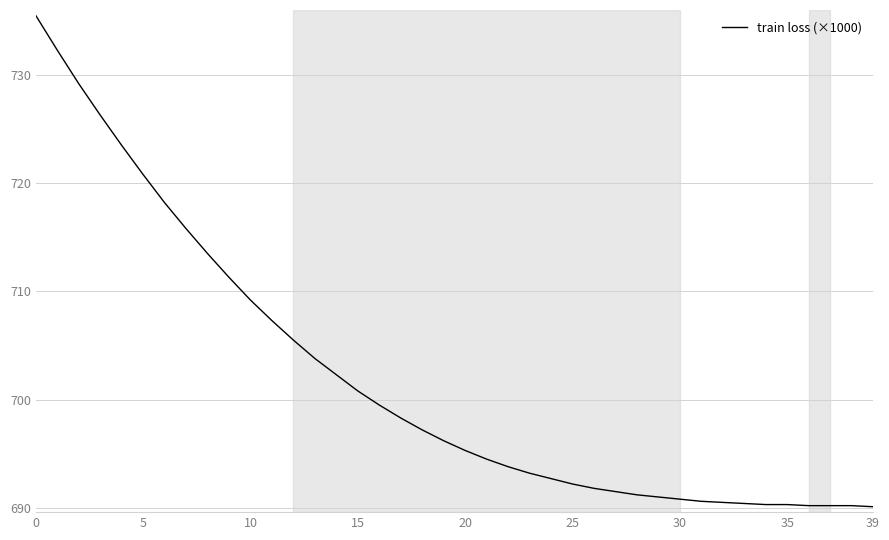

How many lines are shown in the chart?

1